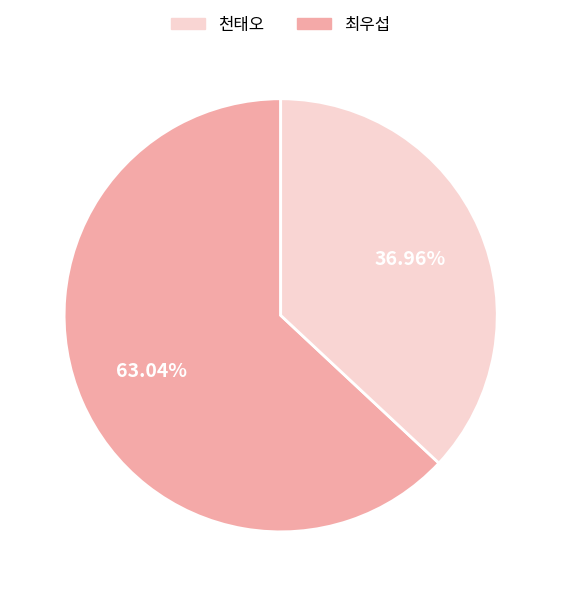

Does any single category account for the majority?

Yes